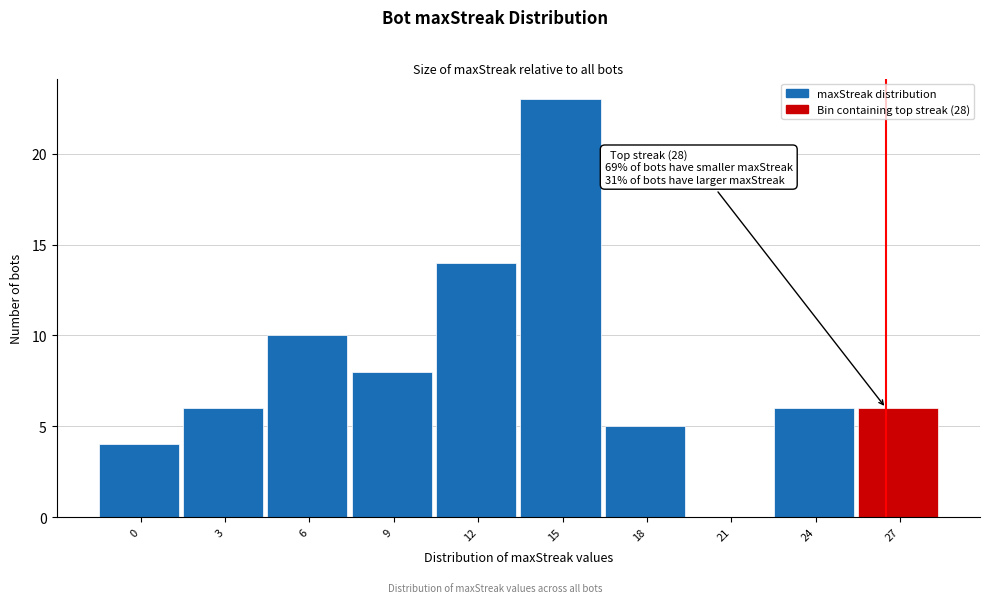

Reading left to right, transcribe all the data shown in this chart.

0=4	3=6	6=10	9=8	12=14	15=23	18=5	21=0	24=6	27=6